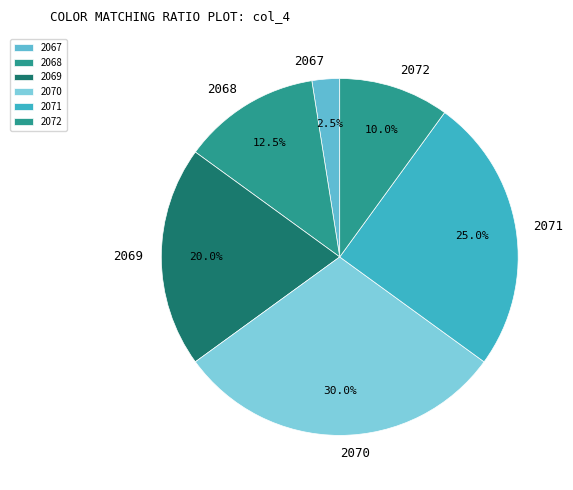

What is the ratio of the value at 2069 to the value at 2067?

8.0